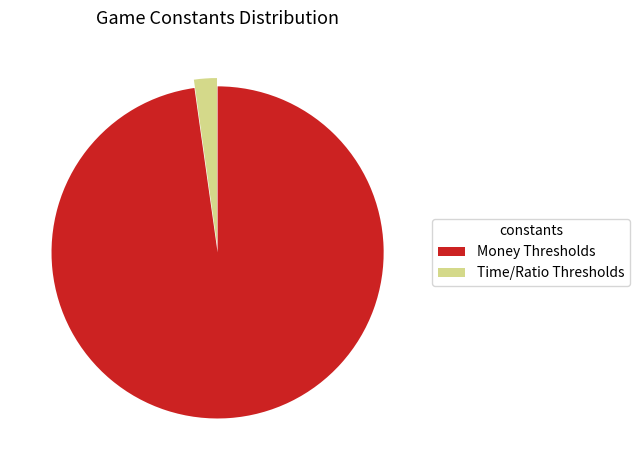

Does any single category account for the majority?

Yes